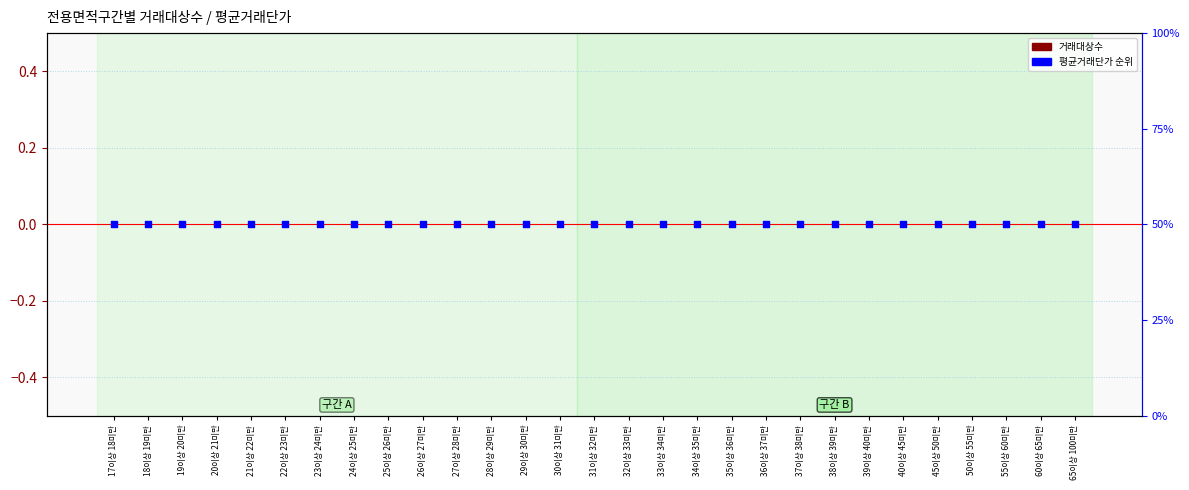

What are all the series names shown in the legend?

거래대상수, 평균거래단가 순위